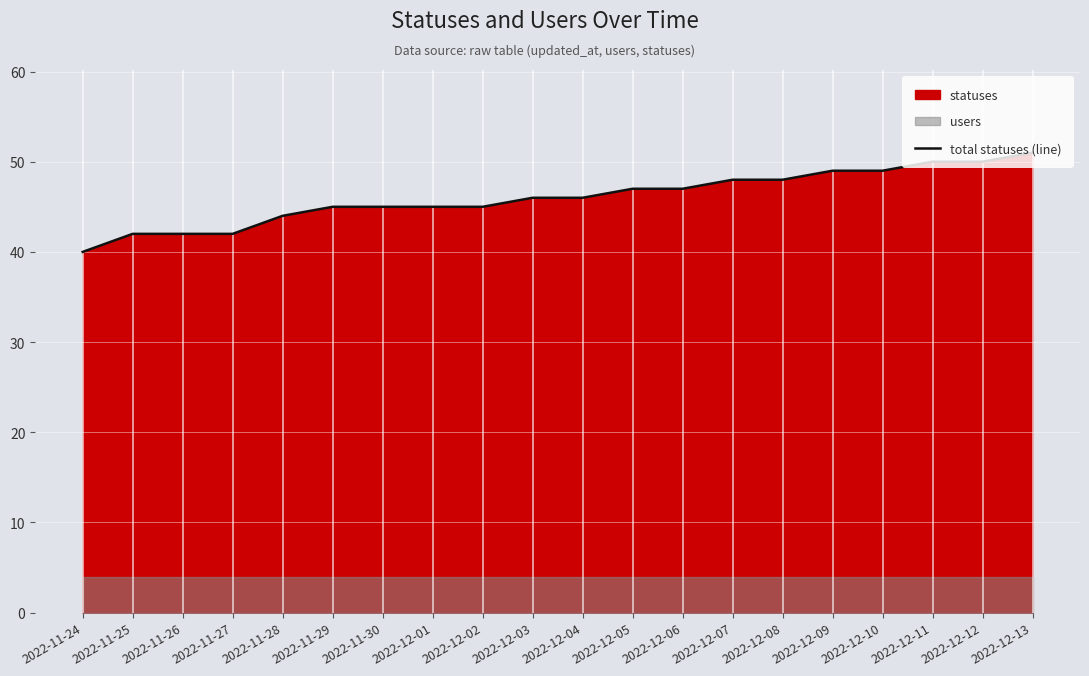

What is the average value?

46